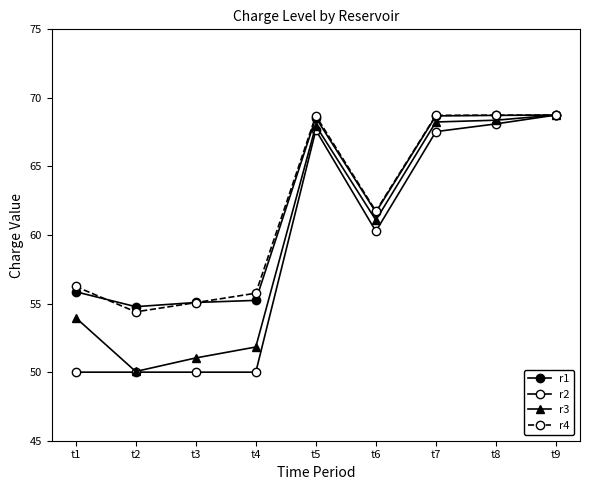

What is the smallest value displayed?

50.0